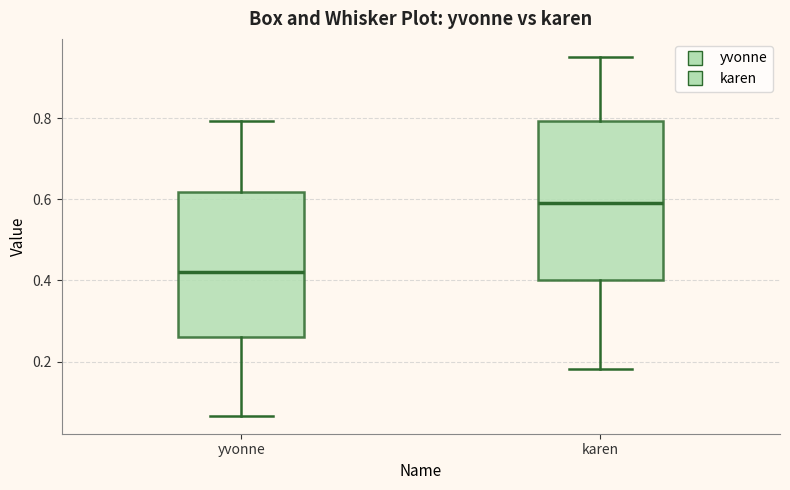

Where is the upper edge of the box for yvonne on the y-axis? The values are not printed on the chart, so give them approximately, as read against the axis.

0.62